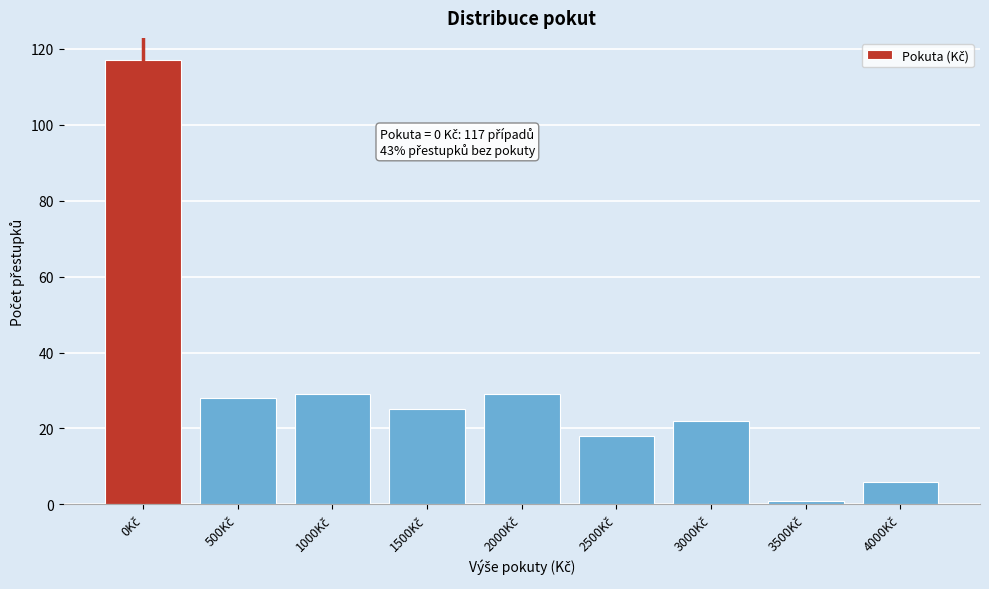

Reading right to left, list all the values displayed in this chart.

6	1	22	18	29	25	29	28	117